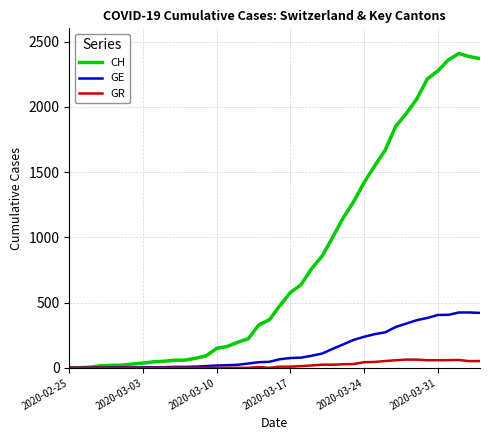

Which series has the widest spread of values?

CH